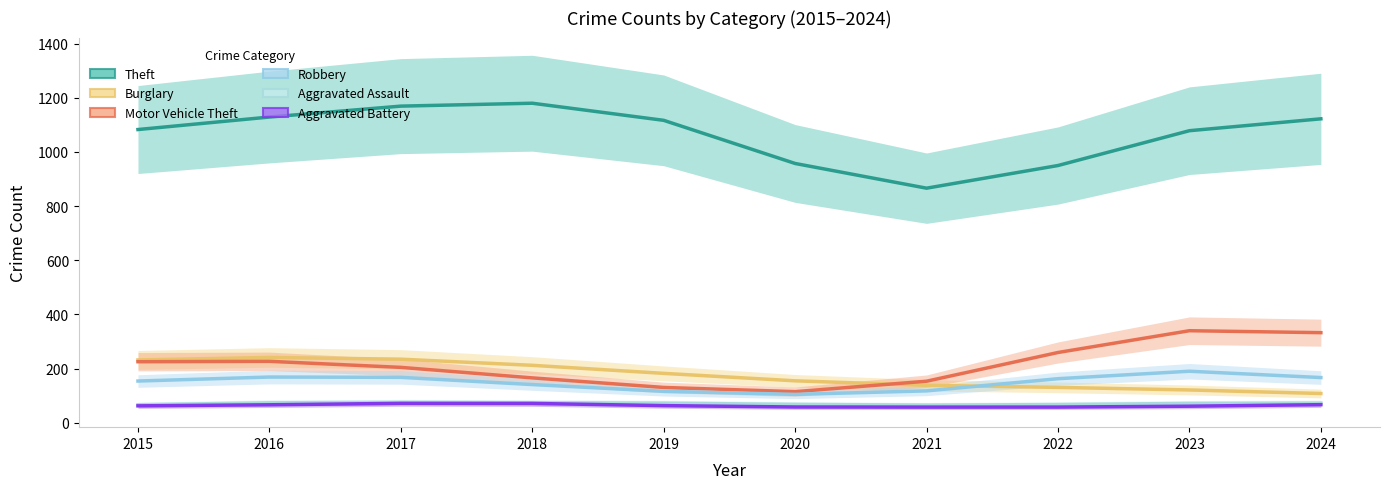

Between which two adjacent categories do Robbery and Burglary first intersect?

2021 and 2022